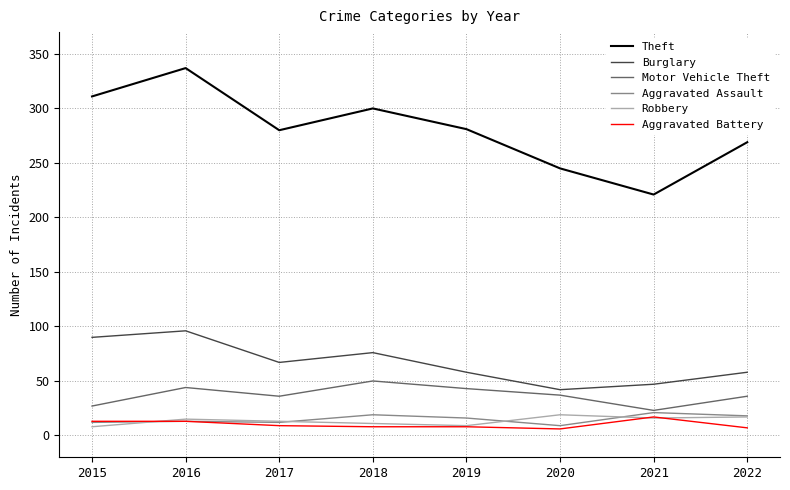

What is the total value across all series at 2015?

461